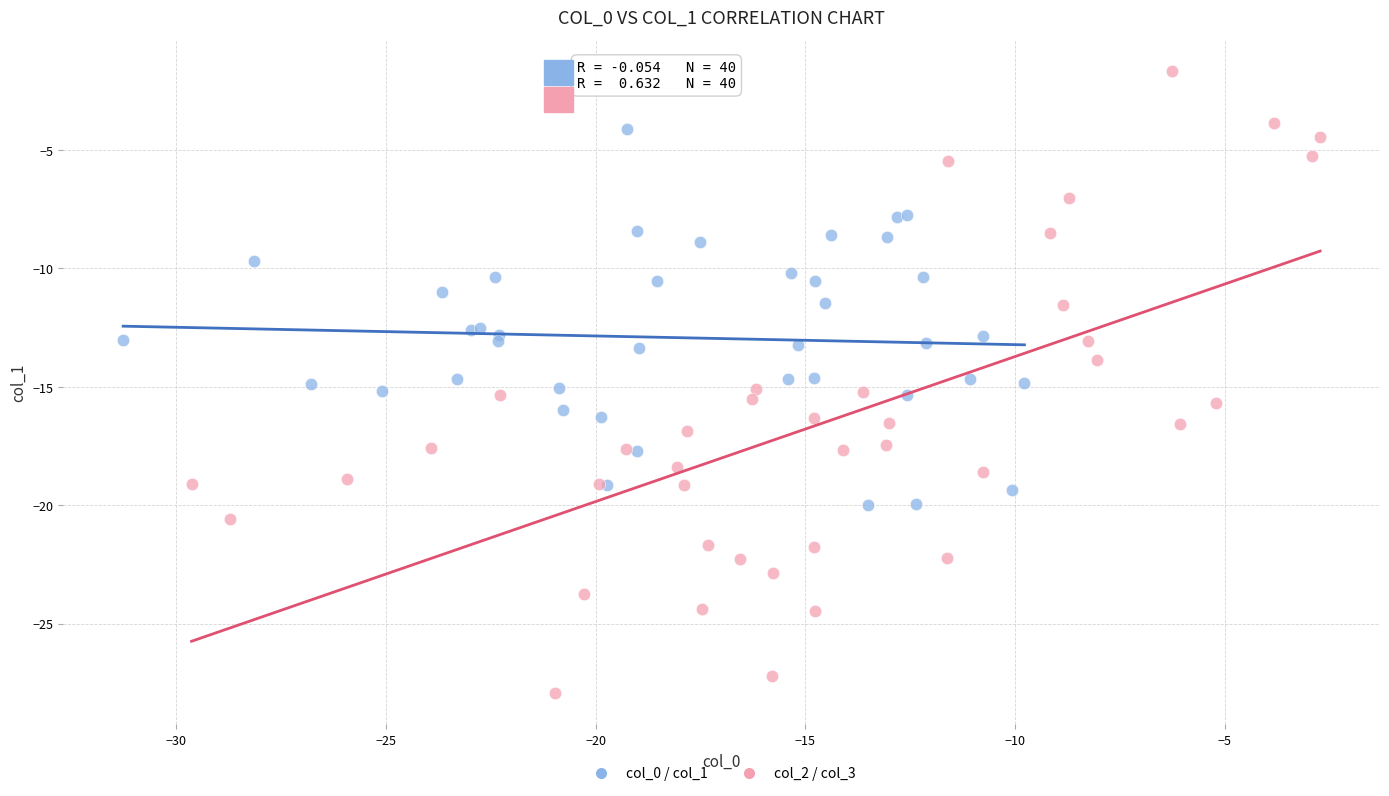

What are all the series names shown in the legend?

col_0 / col_1, col_2 / col_3